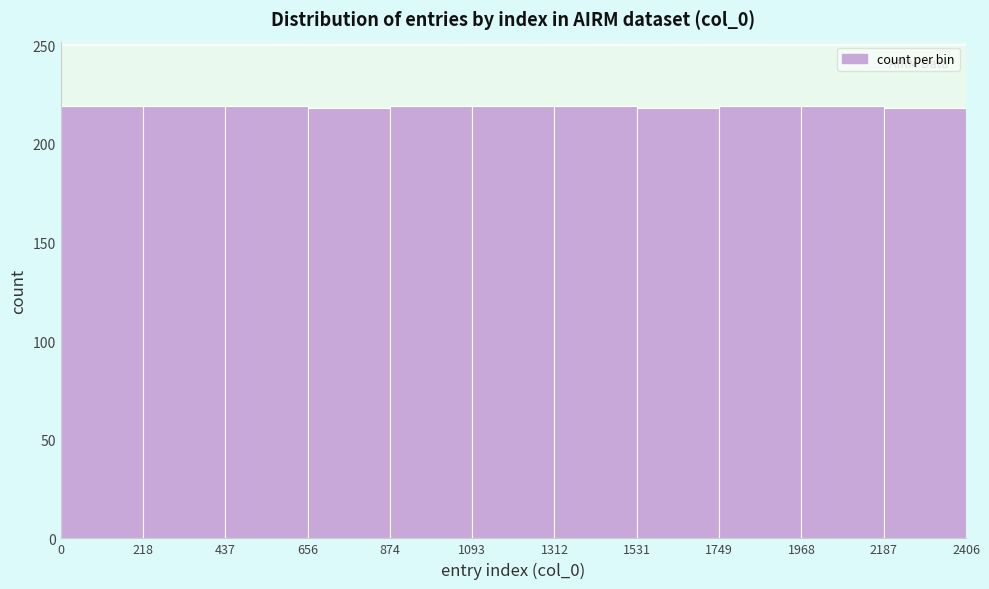

Reading left to right, transcribe this chart: for each bar, give the range it covers on the x-axis and its height. The values are not printed on the chart, so give them approximately, as read against the axis.

0 to 218: 220
218 to 437: 220
437 to 656: 220
656 to 874: 220
874 to 1093: 220
1093 to 1312: 220
1312 to 1531: 220
1531 to 1749: 220
1749 to 1968: 220
1968 to 2187: 220
2187 to 2406: 220